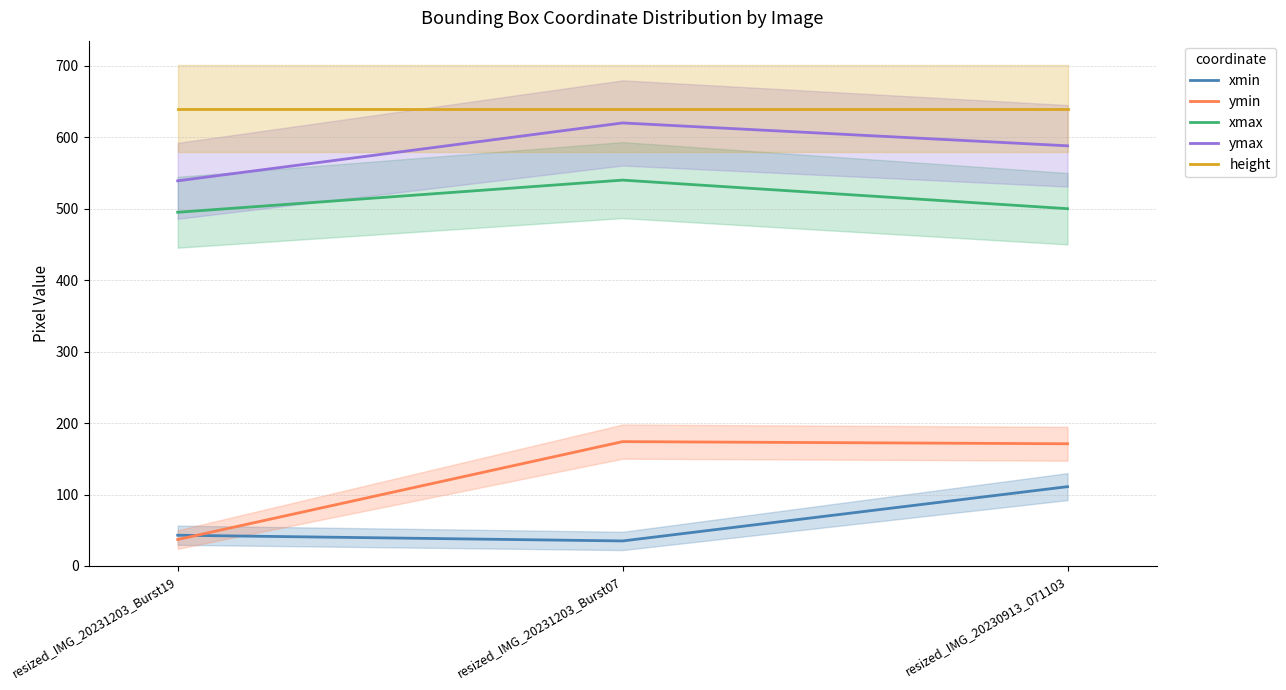

Which category has the lowest value across all series?

resized_IMG_20231203_Burst07